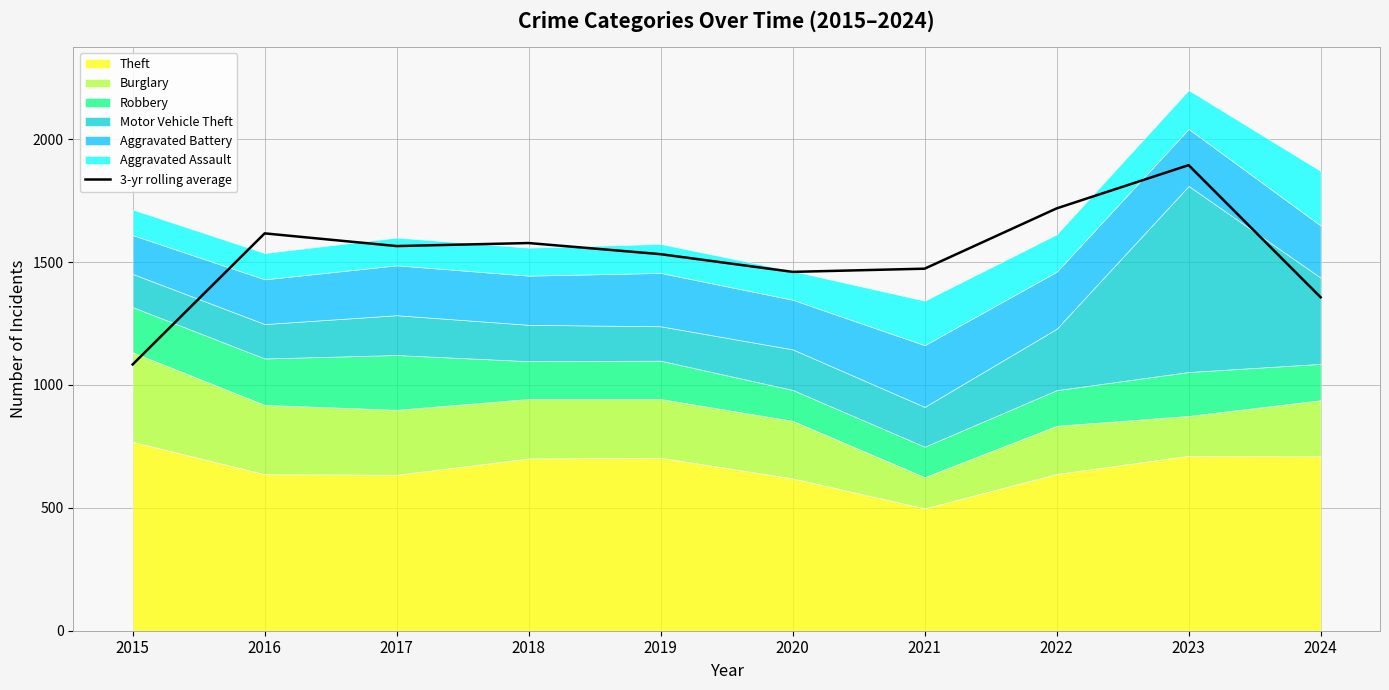

What is the approximate value at 2020?

1460.3